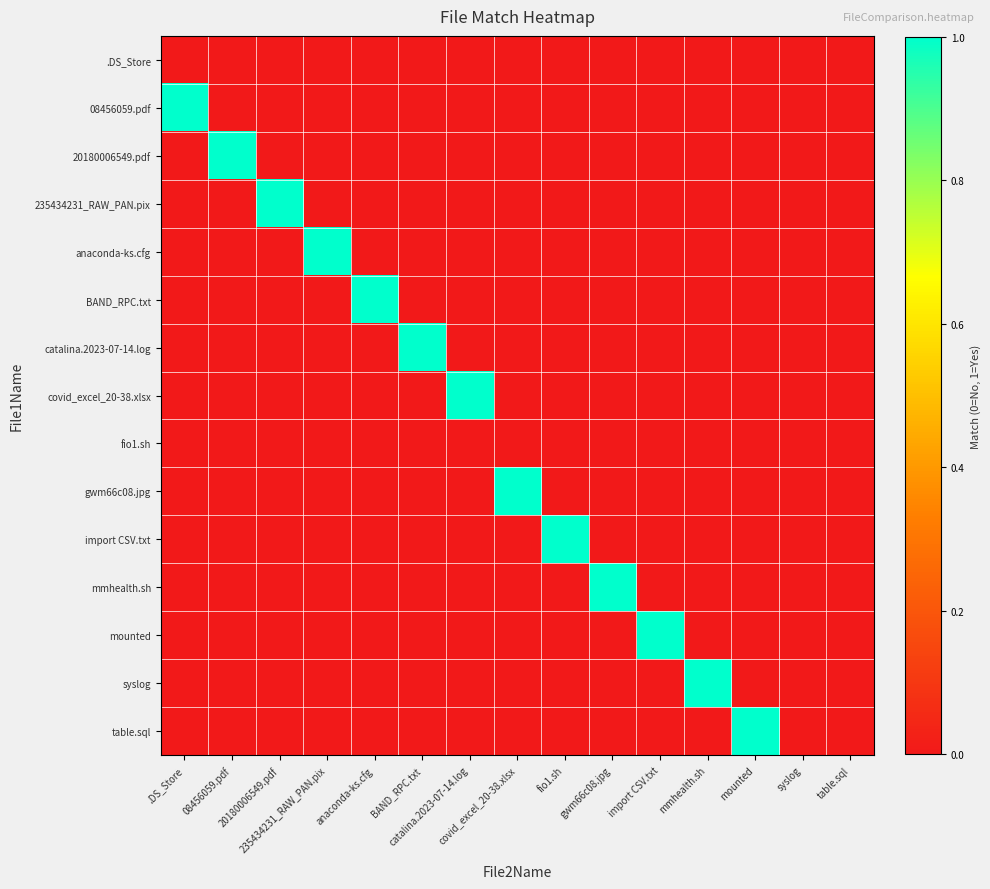

Which label corresponds to the largest value in the chart?

.DS_Store